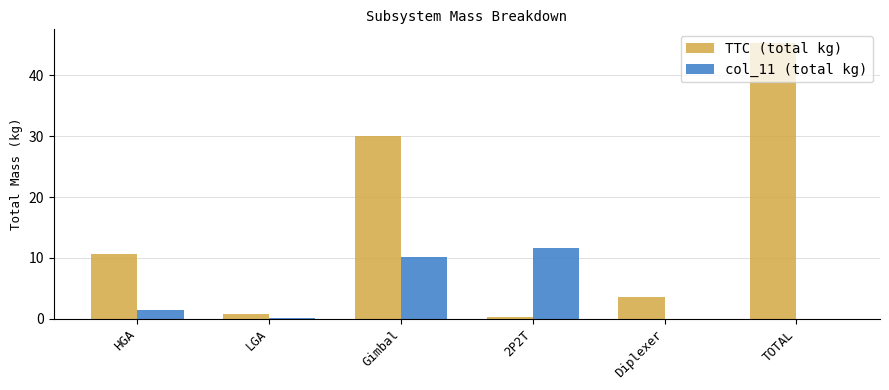

Are the bars grouped side by side (vs. stacked)?

Yes